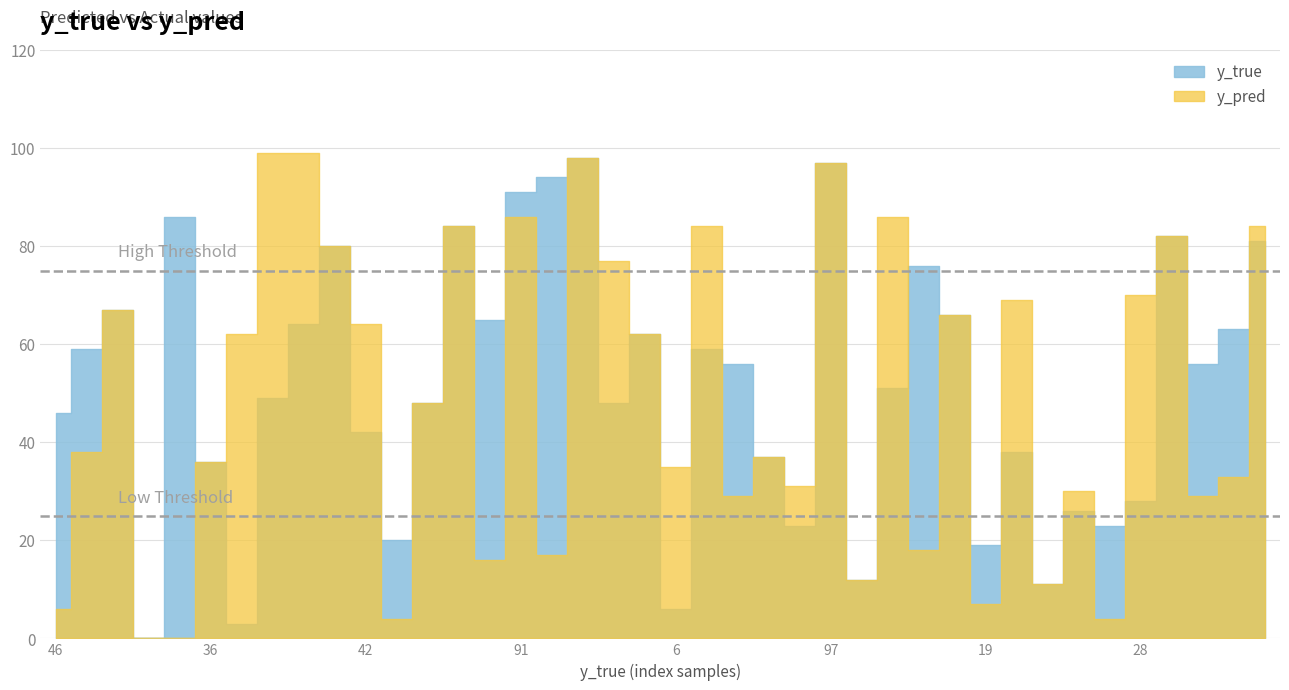

Rank the series at 13 from highest to lowest value.

y_true, y_pred